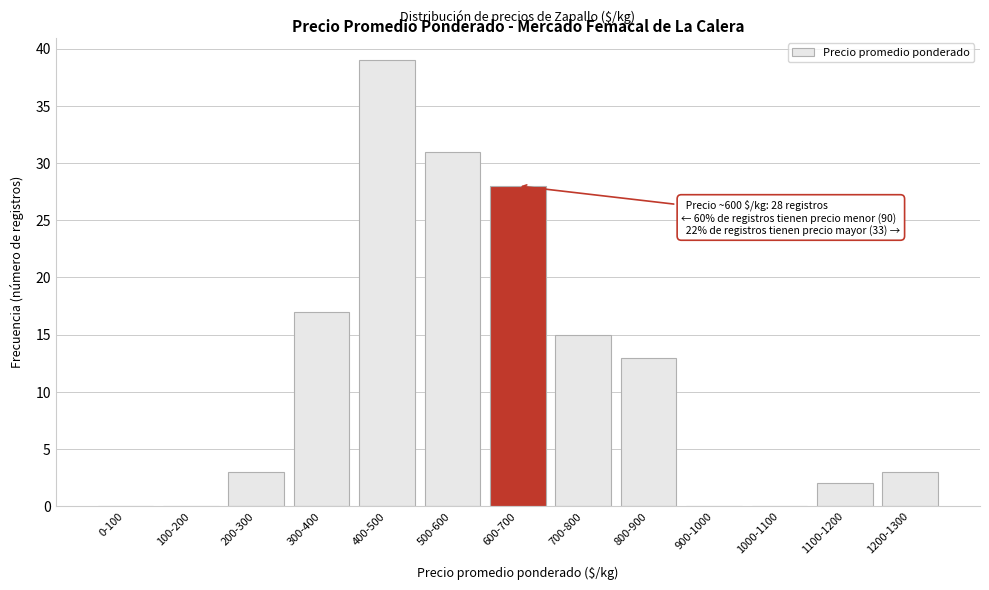

Reading left to right, extract all data points from this chart.

0-100=0	100-200=0	200-300=3	300-400=17	400-500=39	500-600=31	600-700=28	700-800=15	800-900=13	900-1000=0	1000-1100=0	1100-1200=2	1200-1300=3